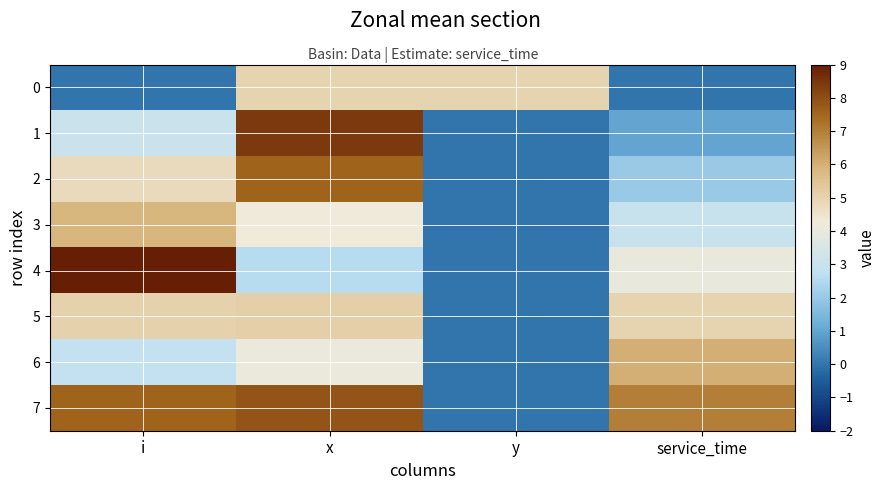

Reading left to right, extract all data points from this chart.

0: i=0.0	x=5.0	y=5.0	service_time=0.0
1: i=3.0	x=8.4	y=0.0	service_time=1.0
2: i=4.8	x=7.6	y=0.0	service_time=2.0
3: i=5.8	x=4.2	y=0.0	service_time=3.0
4: i=9.1	x=2.6	y=0.0	service_time=4.0
5: i=5.0	x=5.1	y=0.0	service_time=5.0
6: i=2.8	x=4.0	y=0.0	service_time=6.0
7: i=7.6	x=7.8	y=0.0	service_time=7.0